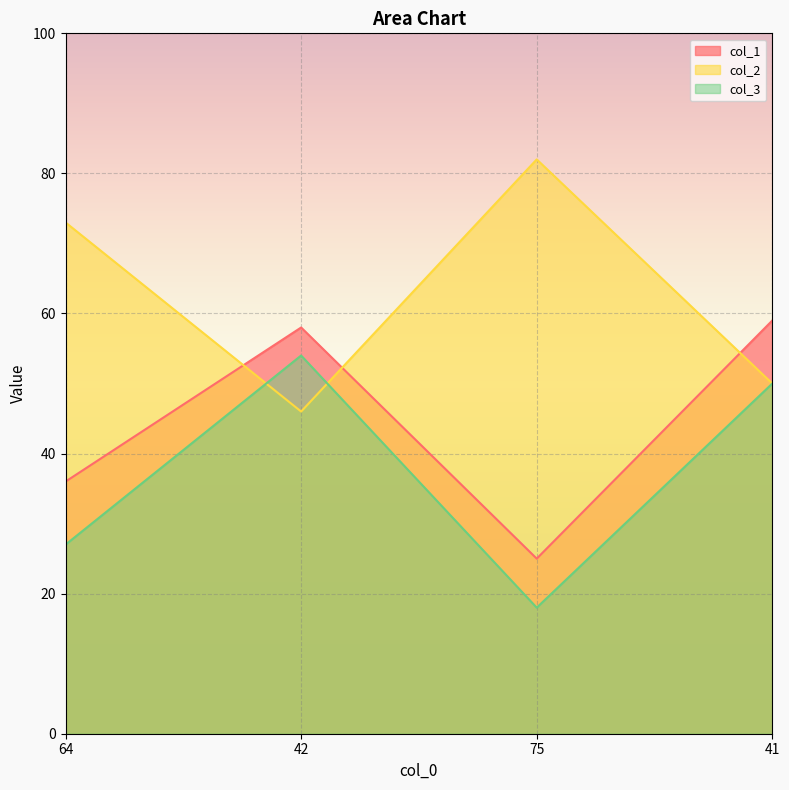

How many lines are shown in the chart?

3